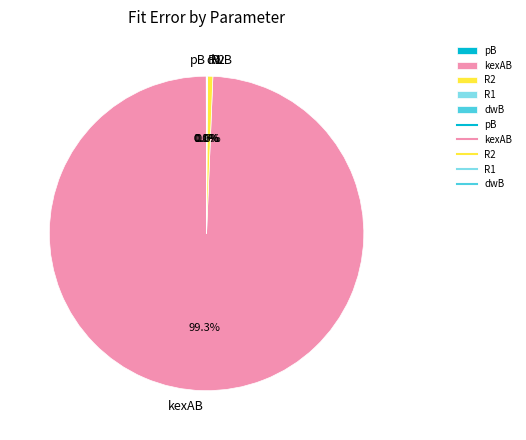

Between R2 and kexAB, which is larger?

kexAB